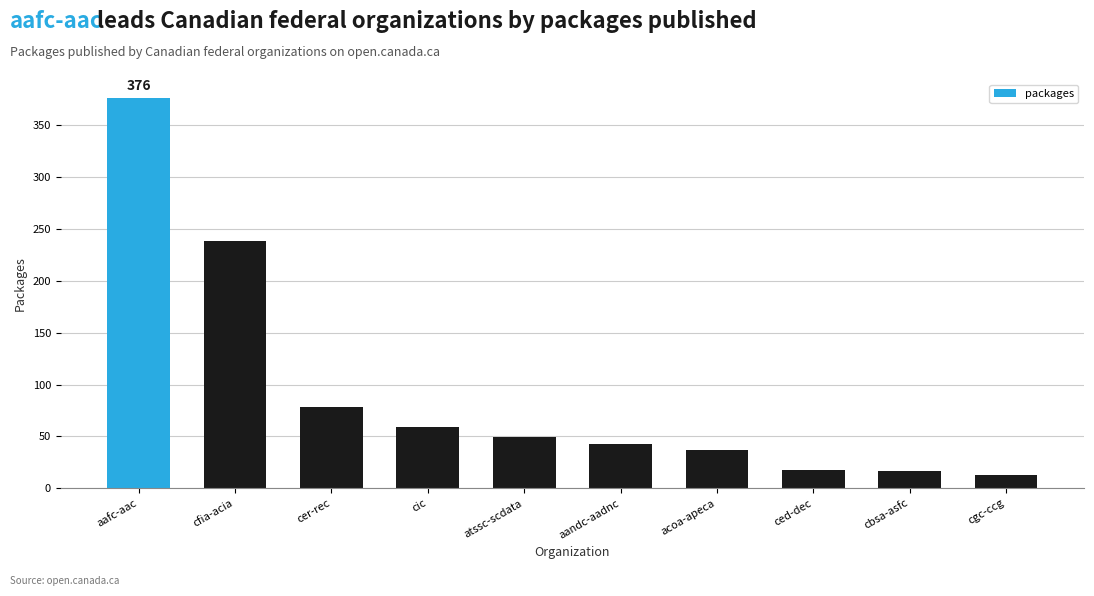

At which label is the value closest to 194?

cfia-acia